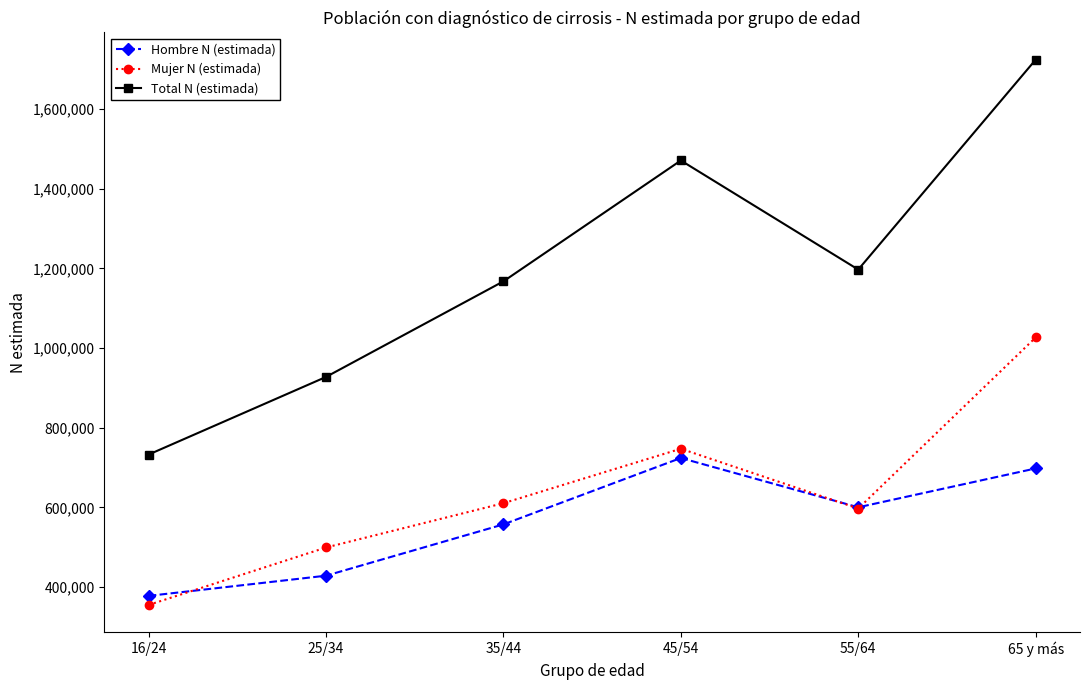

True or false: Total N (estimada) and Hombre N (estimada) intersect in this chart.

False